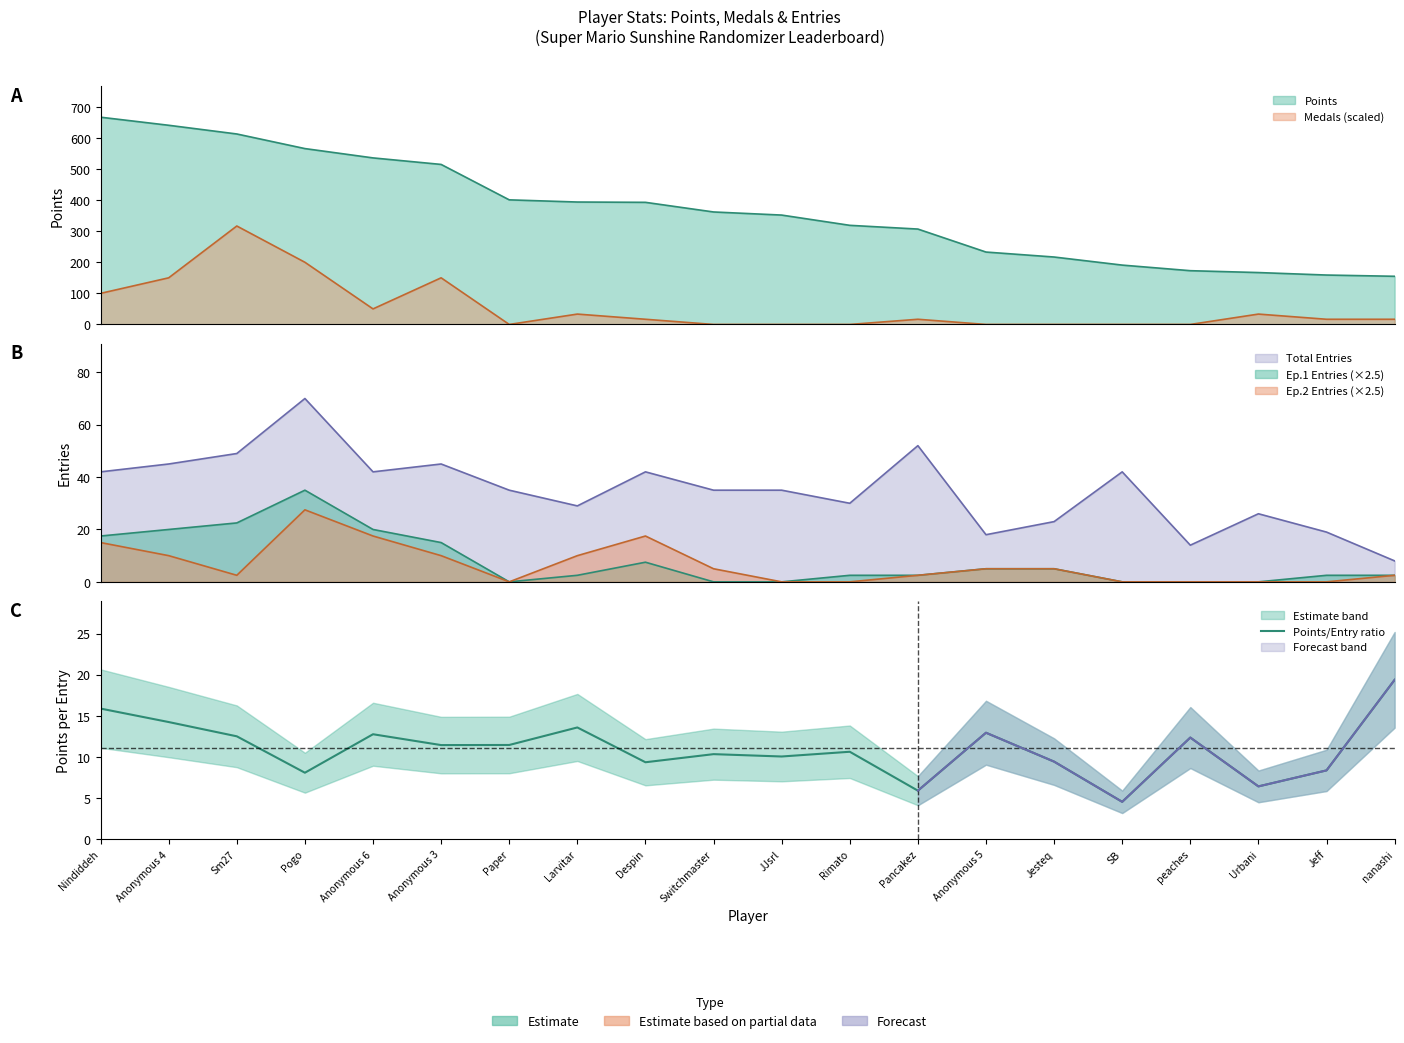

At which label does the data first exceed 11?

Nindiddeh